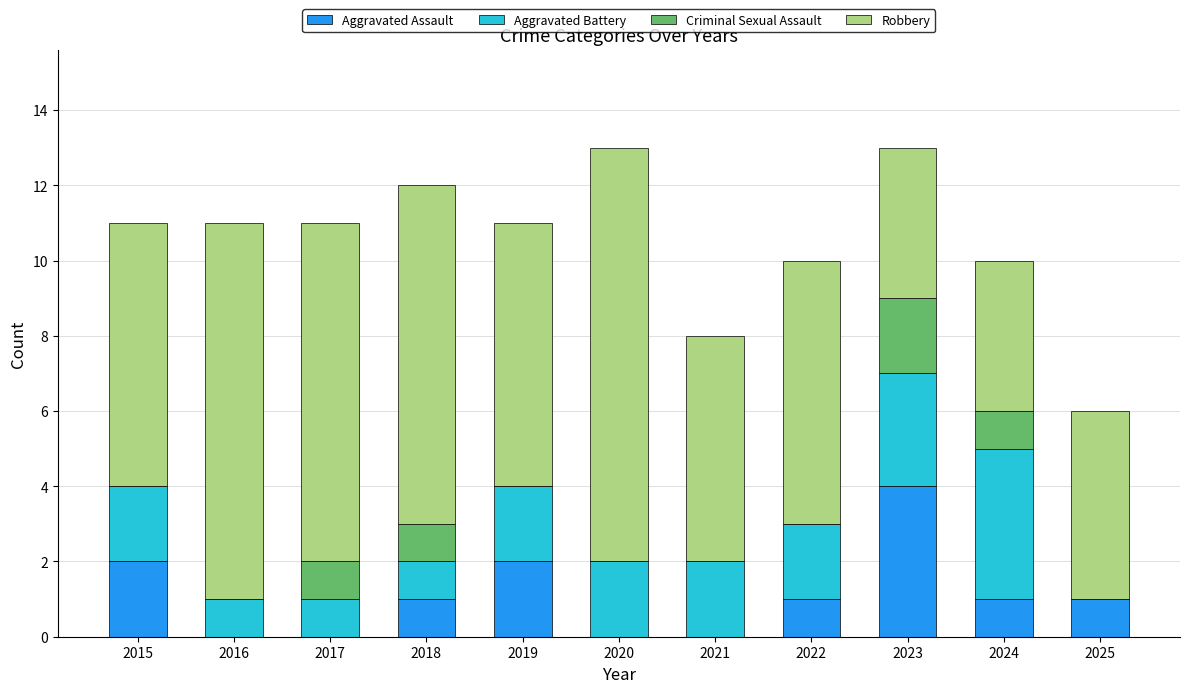

The value of Aggravated Assault at 2022 is 0. True or false?

False